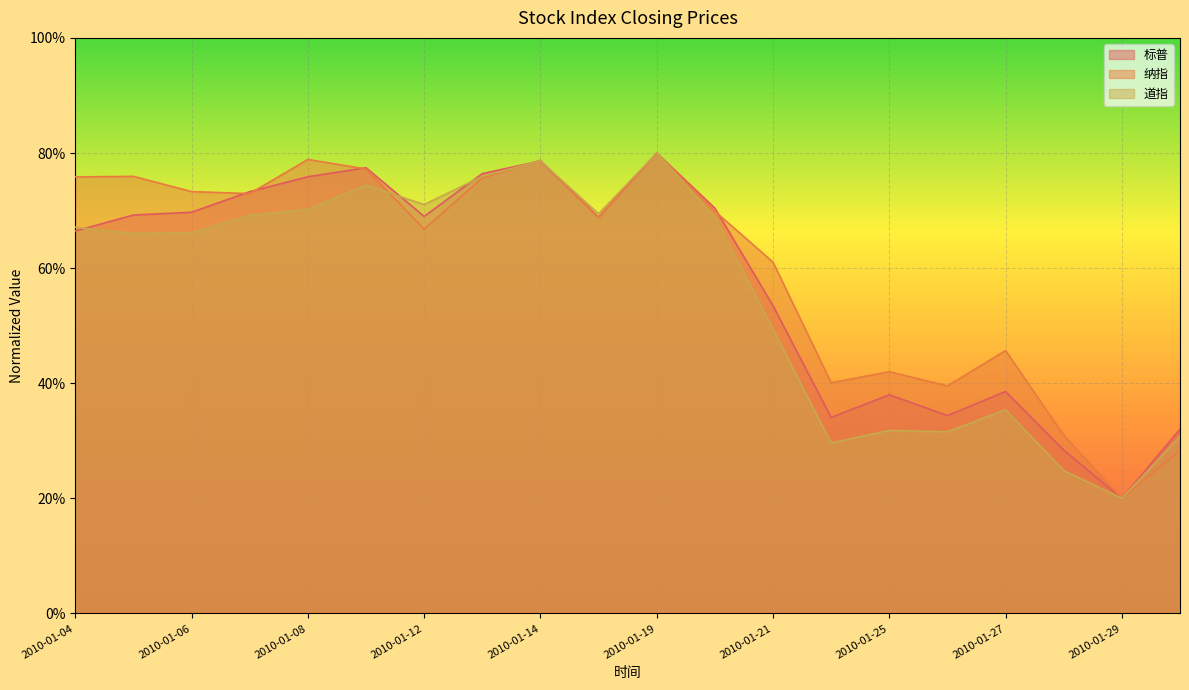

Between 2010-01-27 and 2010-01-28, which series saw the biggest shift?

纳指